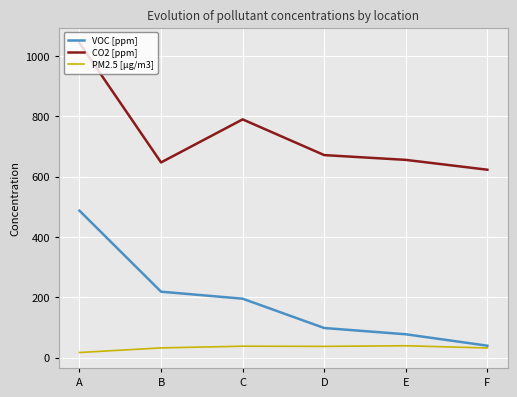

At which label does VOC [ppm] reach its peak?

A